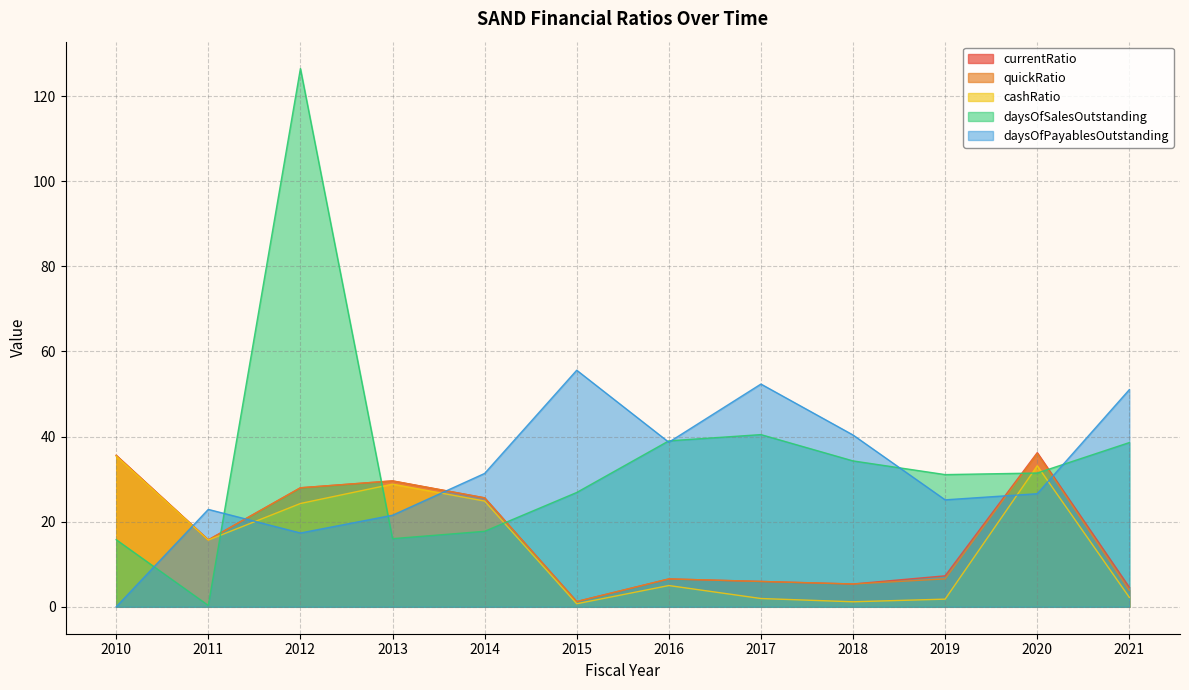

At which label does currentRatio first exceed 15?

2010